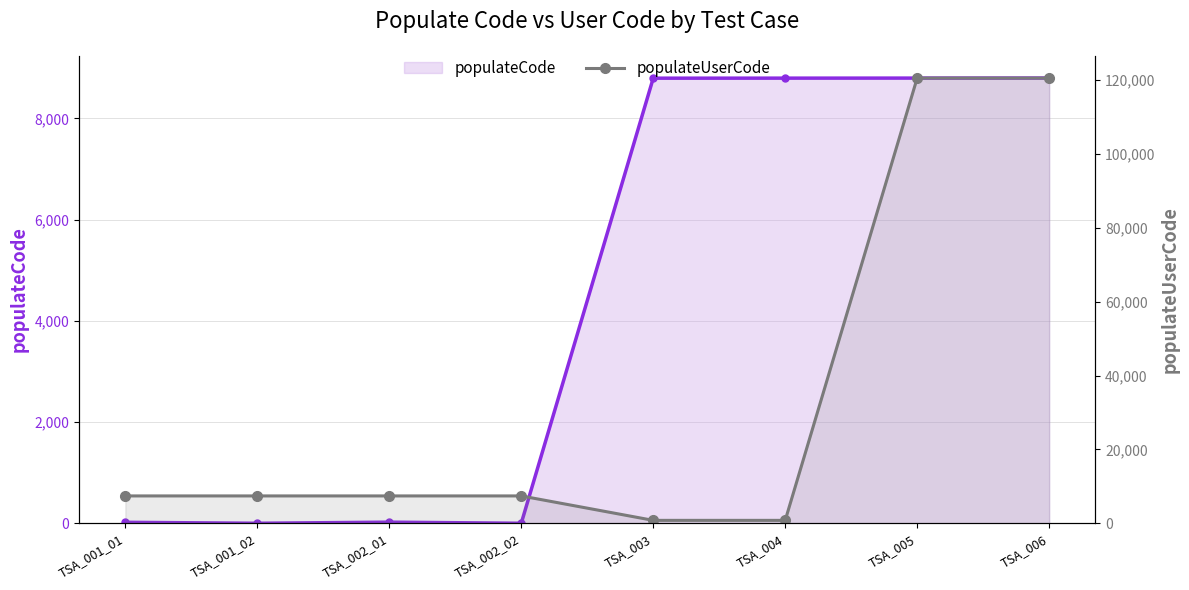

Rank the series by their average value, from highest to lowest.

populateUserCode, populateCode